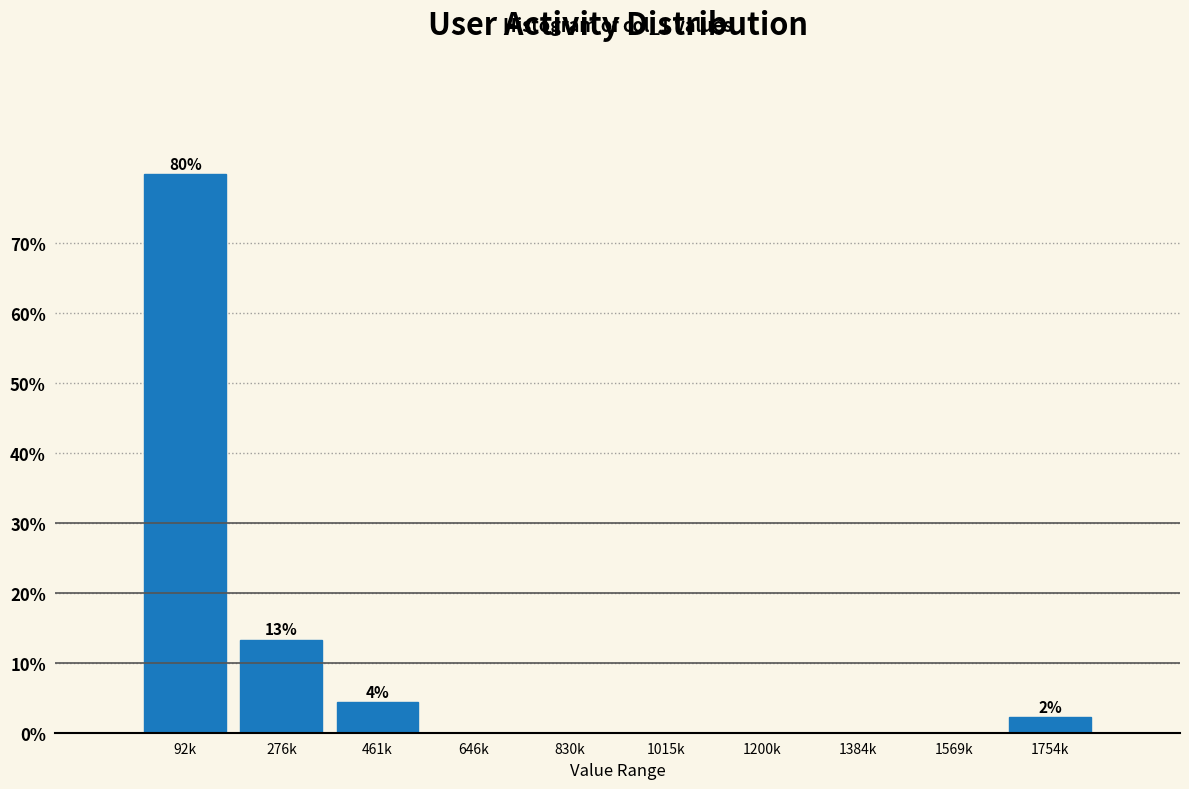

Reading left to right, extract all data points from this chart.

92k=80.0	276k=13.3	461k=4.4	646k=0.0	830k=0.0	1015k=0.0	1200k=0.0	1384k=0.0	1569k=0.0	1754k=2.2